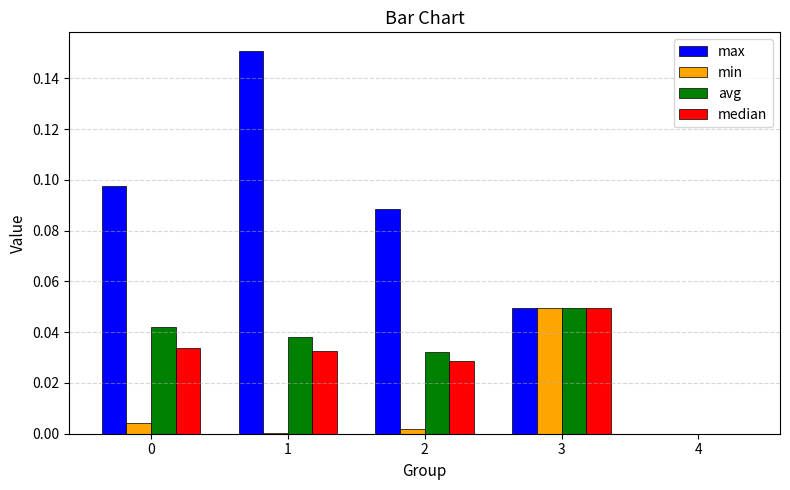

The value of min at 2 is 0.0. True or false?

True